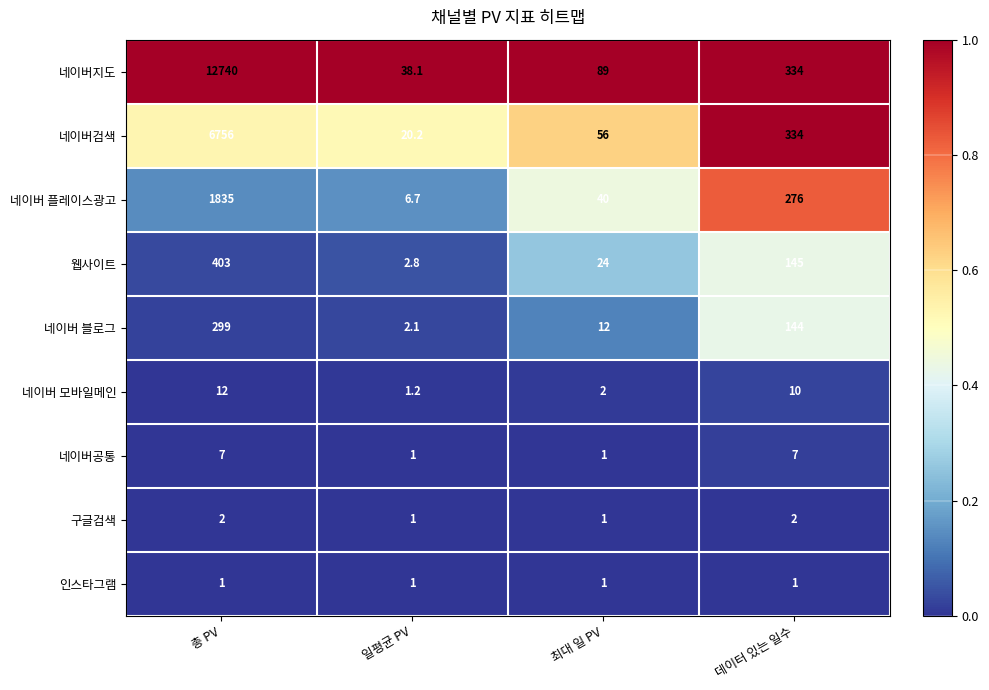

At which category is the sum across all series the highest?

총 PV